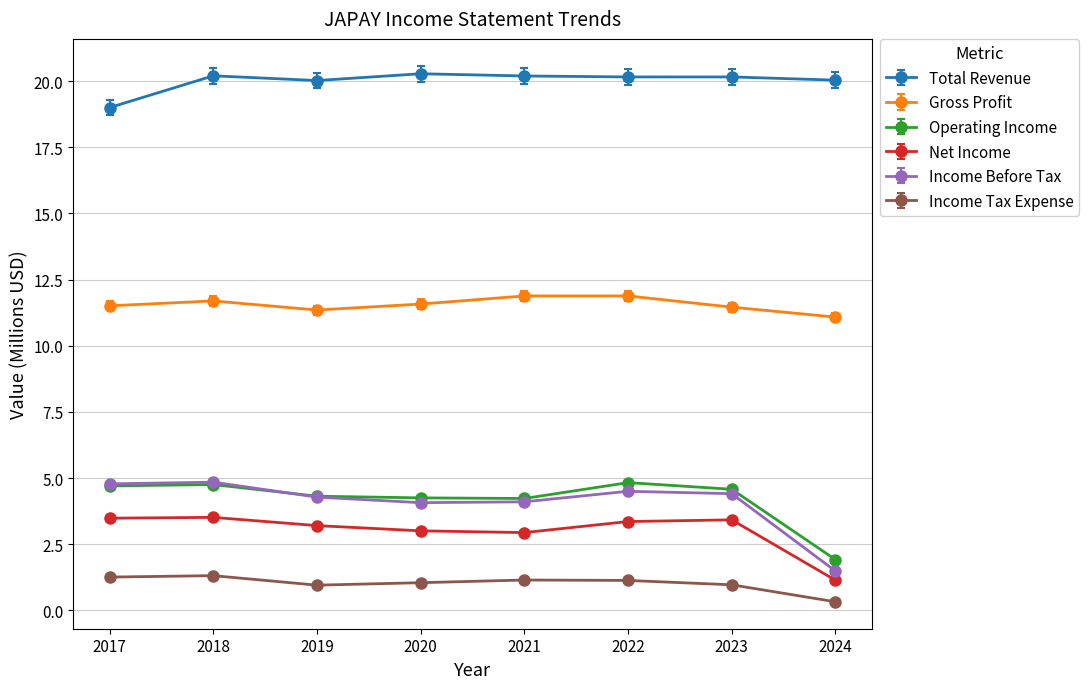

Is it true that Total Revenue equals 20.2 at 2023?

True